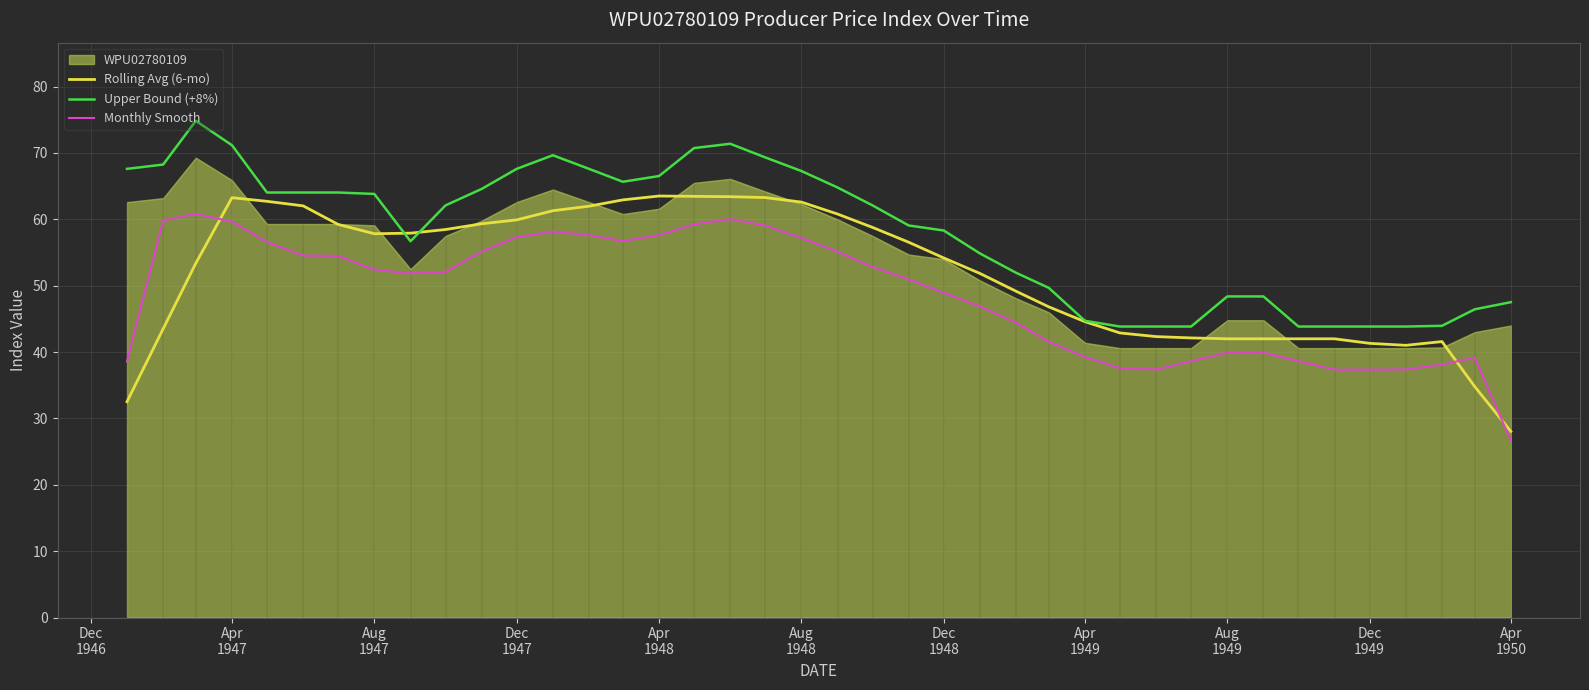

True or false: Monthly Smooth and Upper Bound (+8%) cross at least once.

False